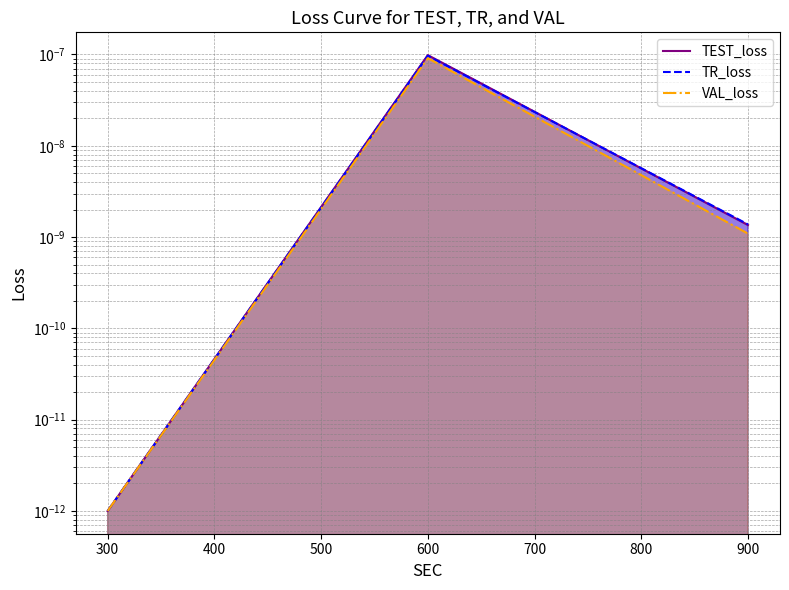

What are all the series names shown in the legend?

TEST_loss, TR_loss, VAL_loss